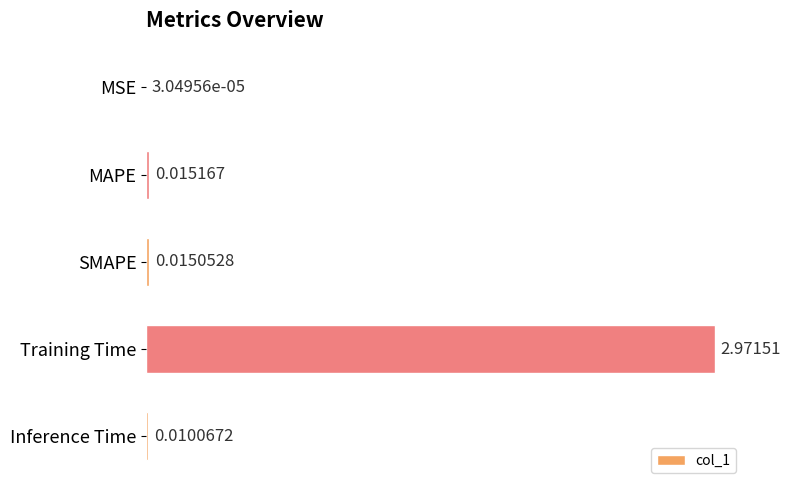

Between MSE and Inference Time, which is larger?

Inference Time